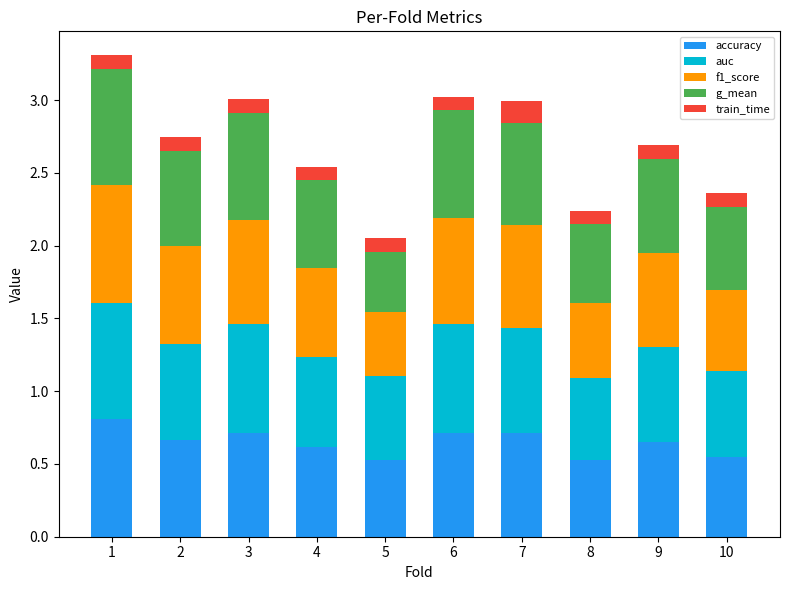

The accuracy series shows 1.1 at 3. True or false?

False